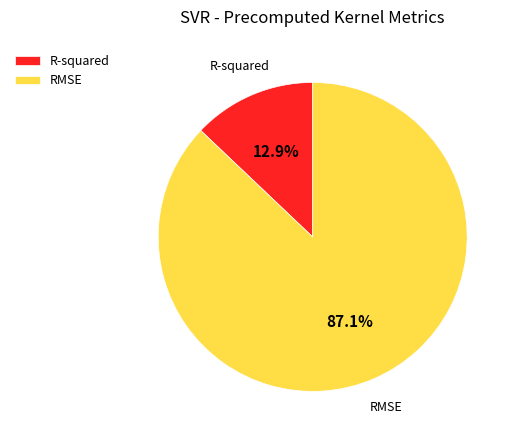

To the nearest percent, what is the average slice percentage?

50%